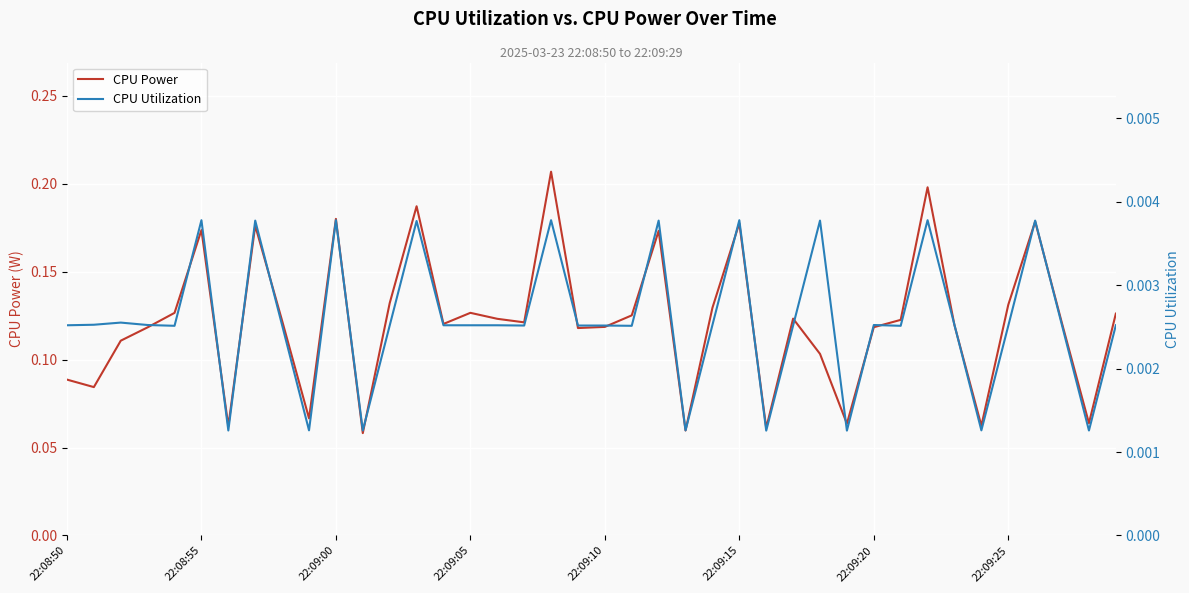

Rank the series by their maximum value, from lowest to highest.

CPU Utilization, CPU Power